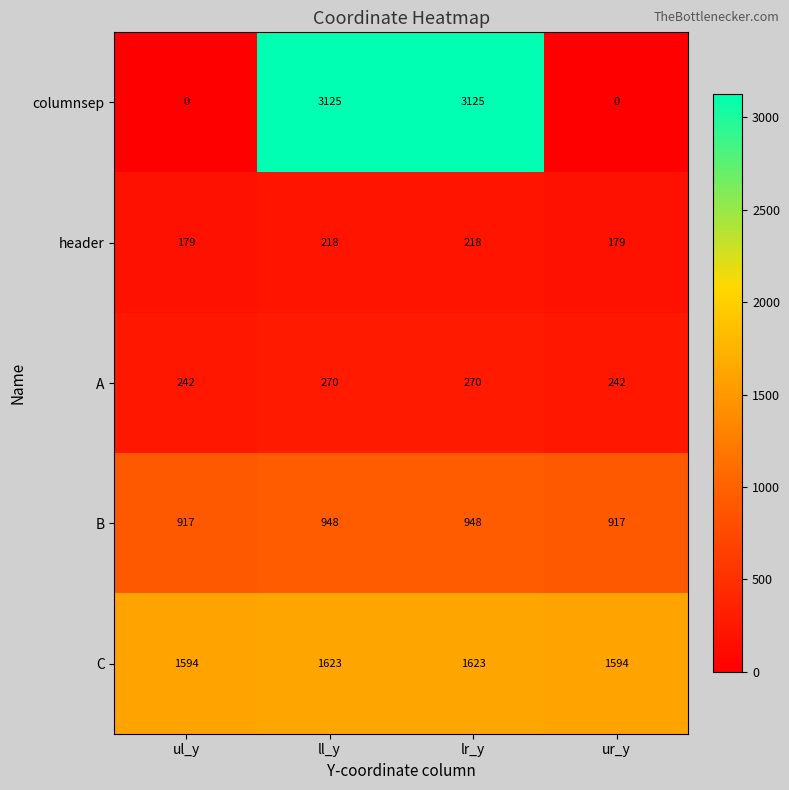

What is the sum of the C values at lr_y and ur_y?

3217